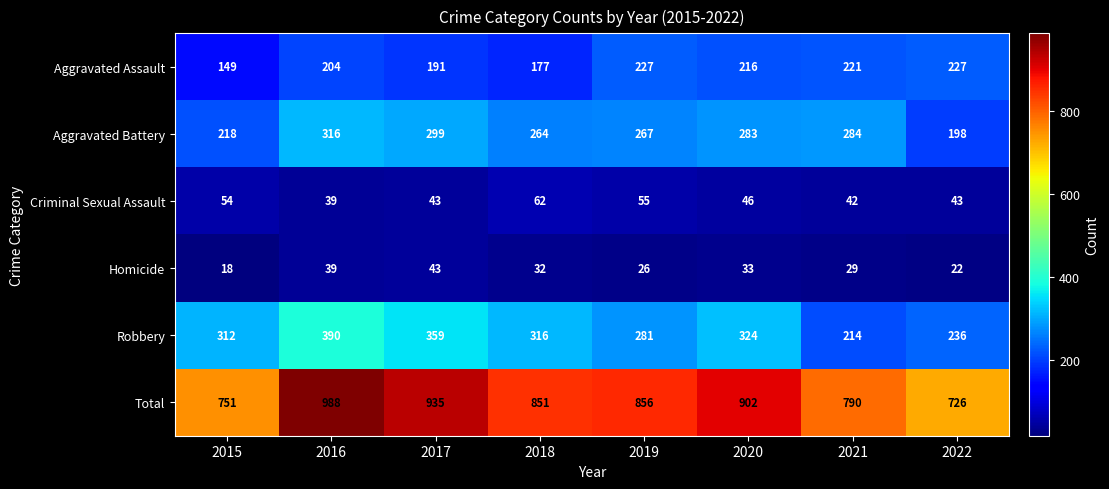

What is the difference between the second highest and minimum values in the Homicide series?

21